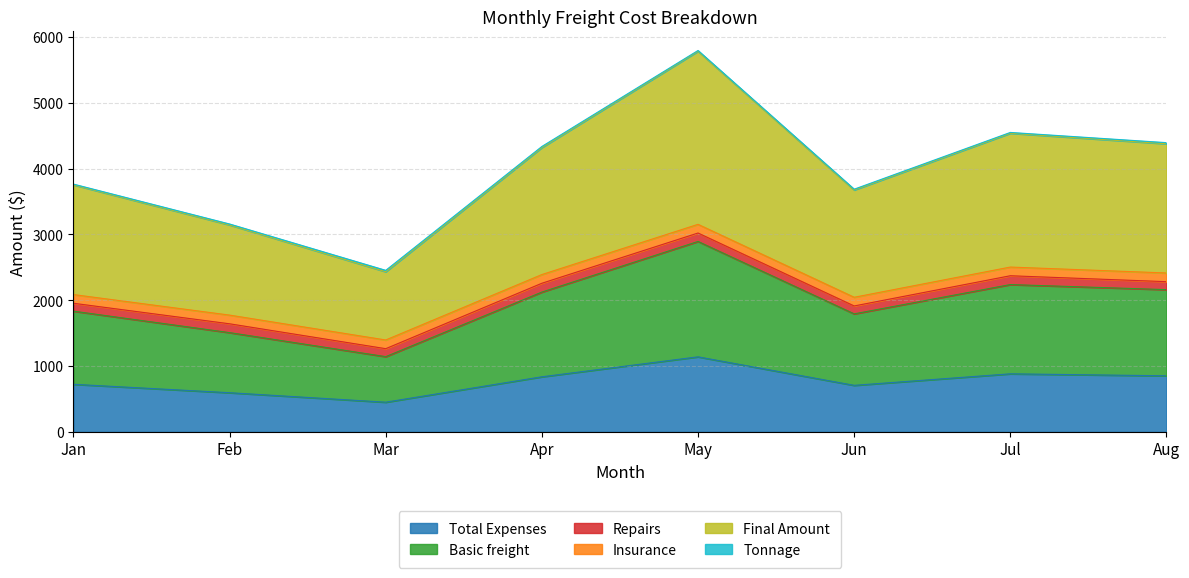

What is the maximum value for Total Expenses?

1139